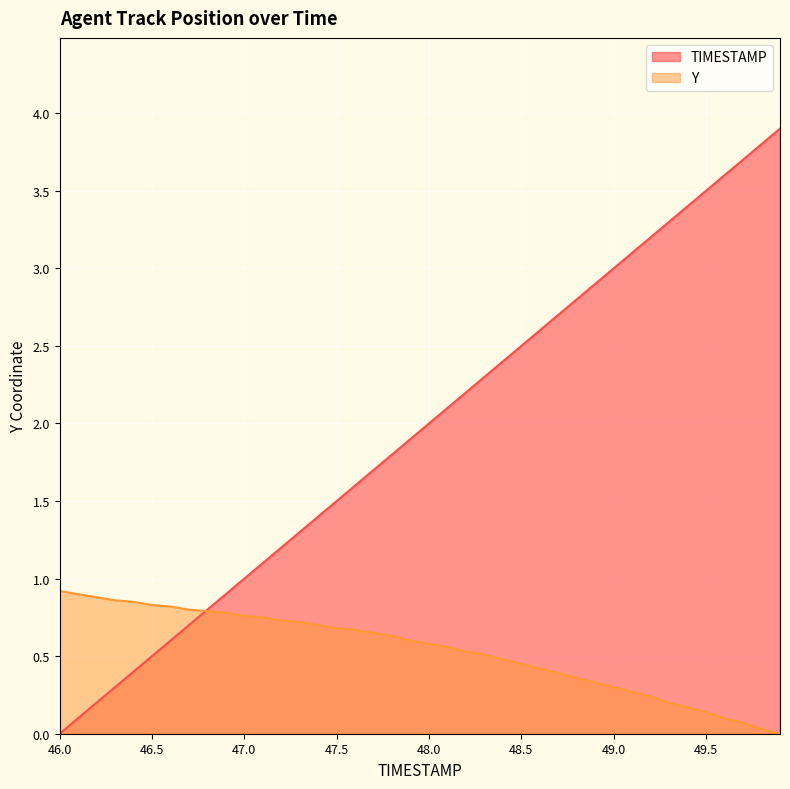

Which series has the largest range (max minus min)?

TIMESTAMP